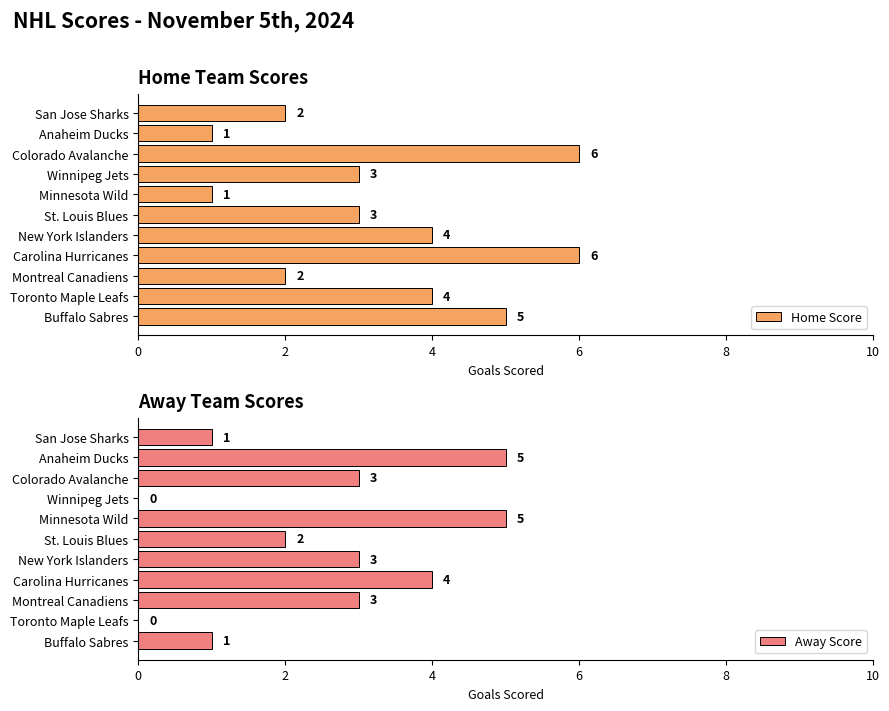

What is the difference between the maximum and minimum values in the Home Score series?

5